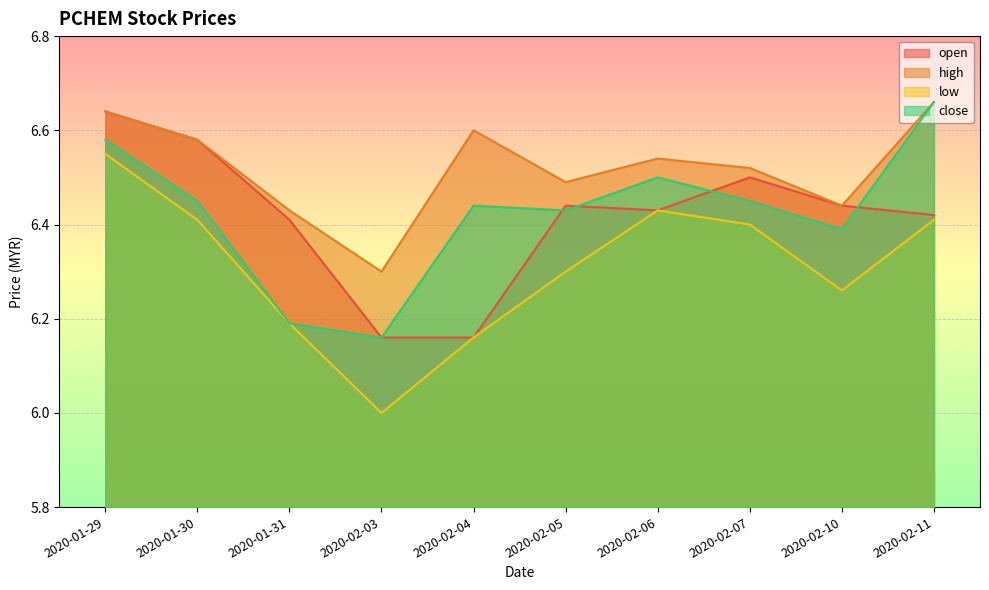

What is the sum of all high values?

65.2